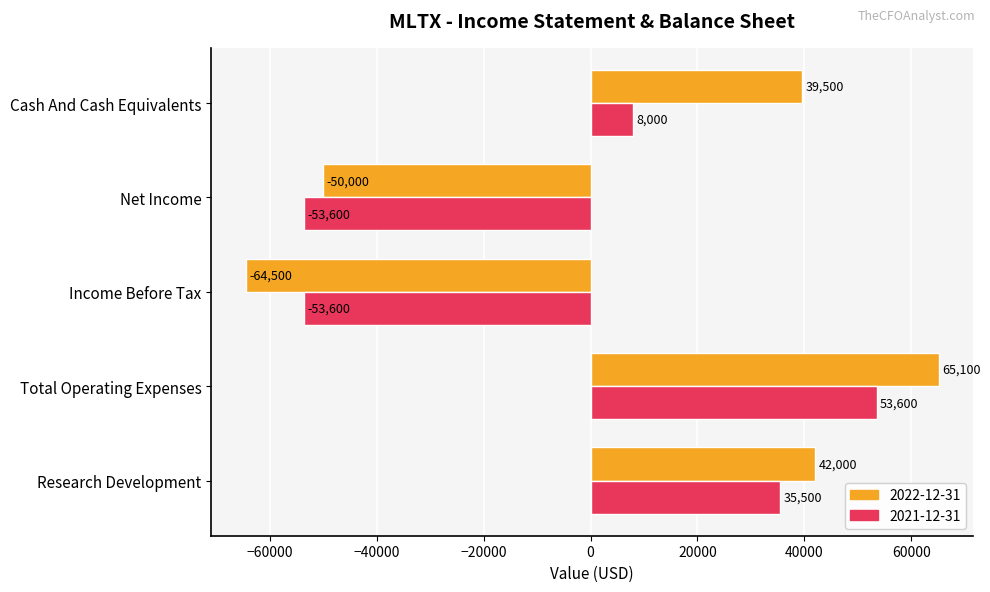

What is the difference between the highest and lowest values at Net Income?

3600